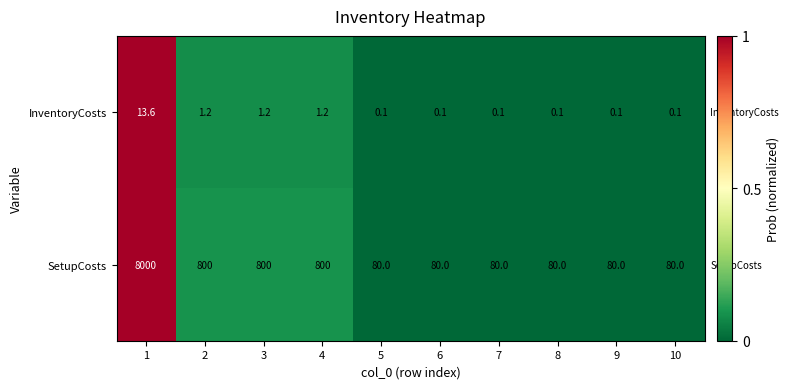

Which series changed the most between 4 and 5?

SetupCosts